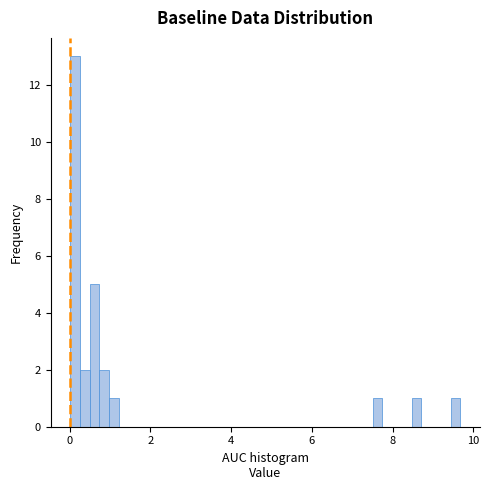

Read against the x-axis, roughly where is the centre of the tallest bar?

0.2